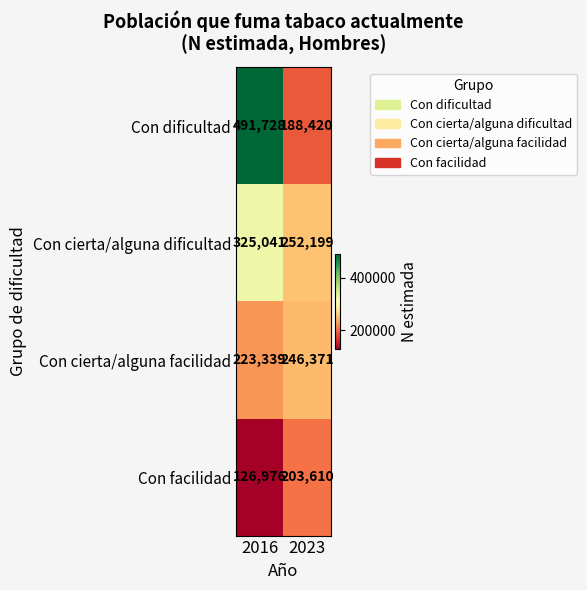

List the series in order of their peak value, lowest first.

Con facilidad, Con cierta/alguna facilidad, Con cierta/alguna dificultad, Con dificultad